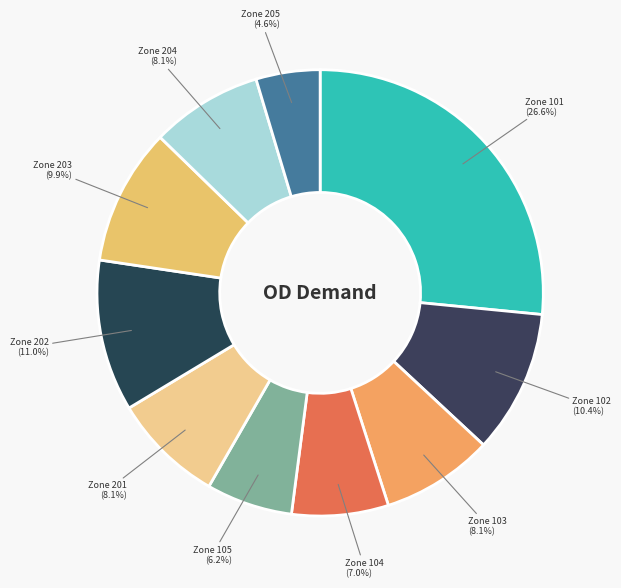

How many slices are in this pie chart?

10